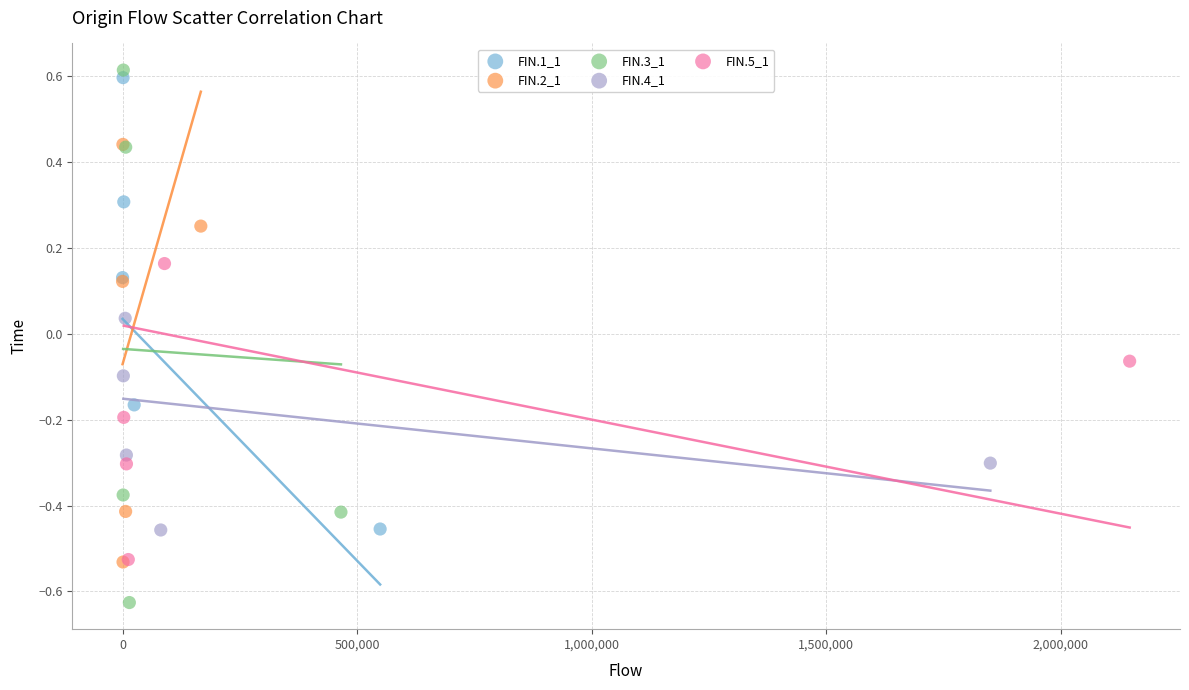

Which series reaches the minimum Y coordinate?

FIN.3_1